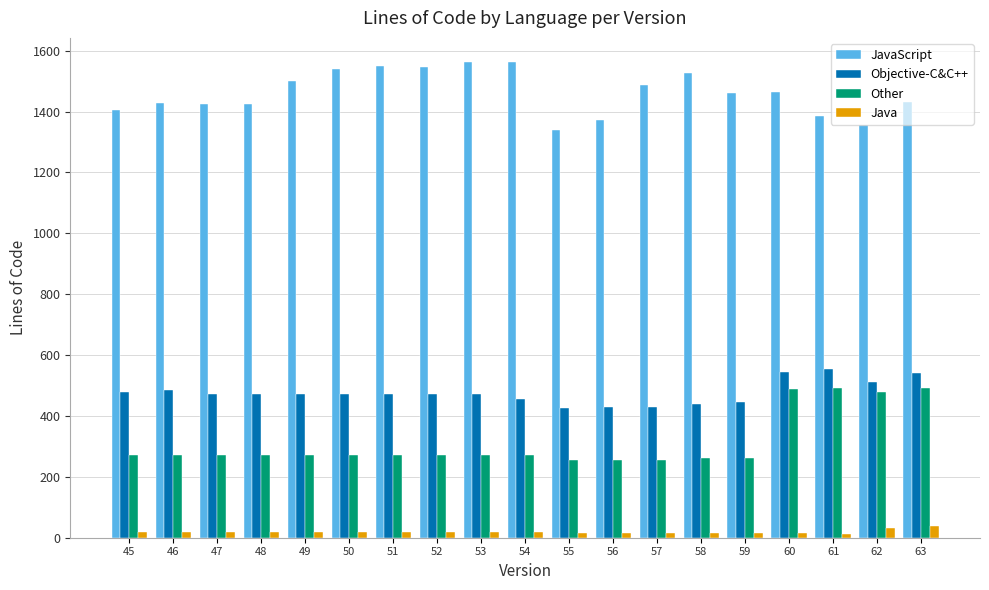

True or false: Objective-C&C++ has a value of 566 at 57.

False